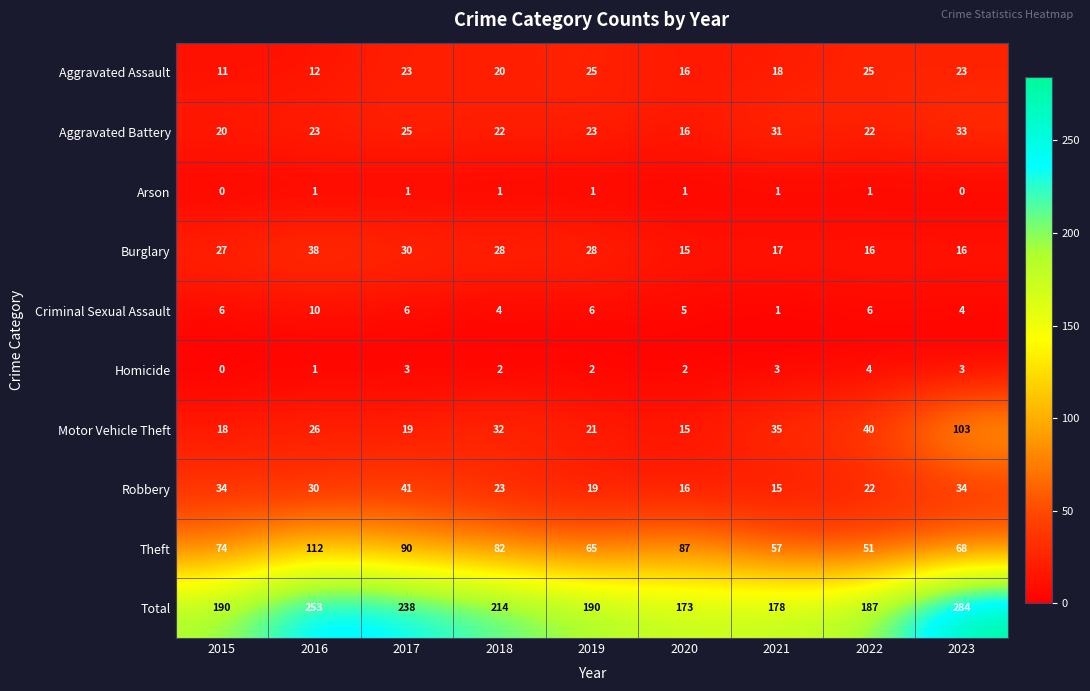

At which category is the sum across all series the highest?

2023